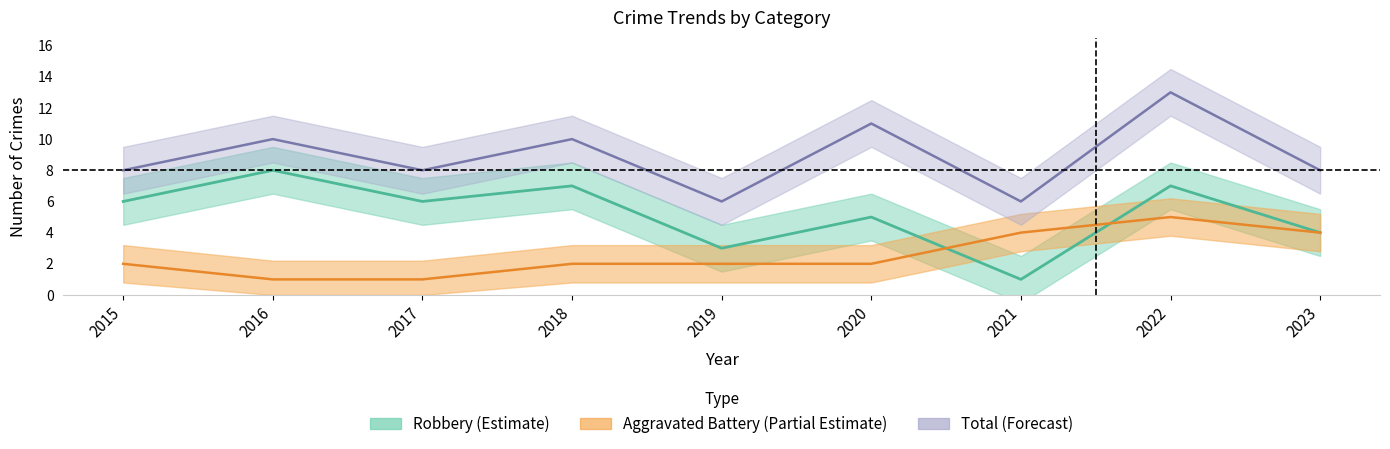

In Total, how many points are higher than both neighbors (excluding endpoints)?

4